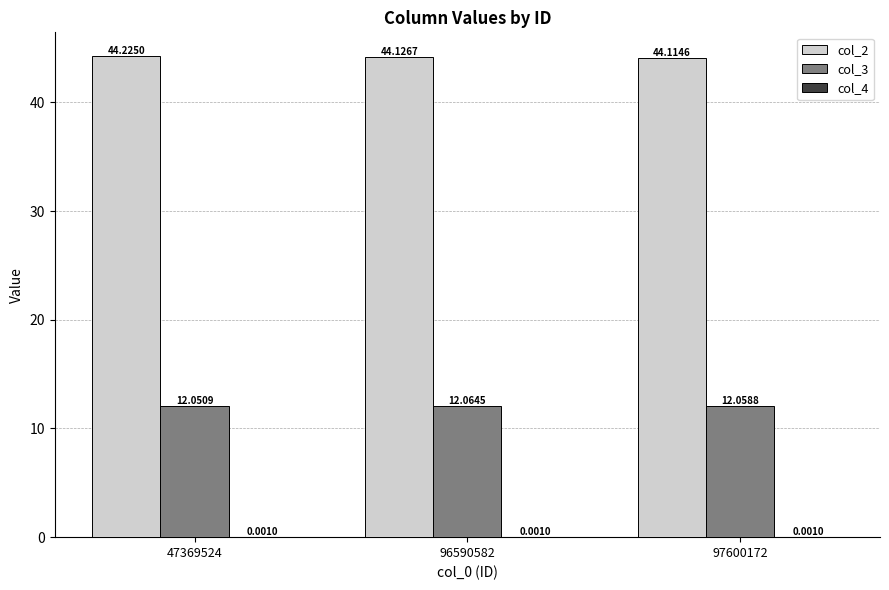

At which category is the sum across all series the highest?

47369524